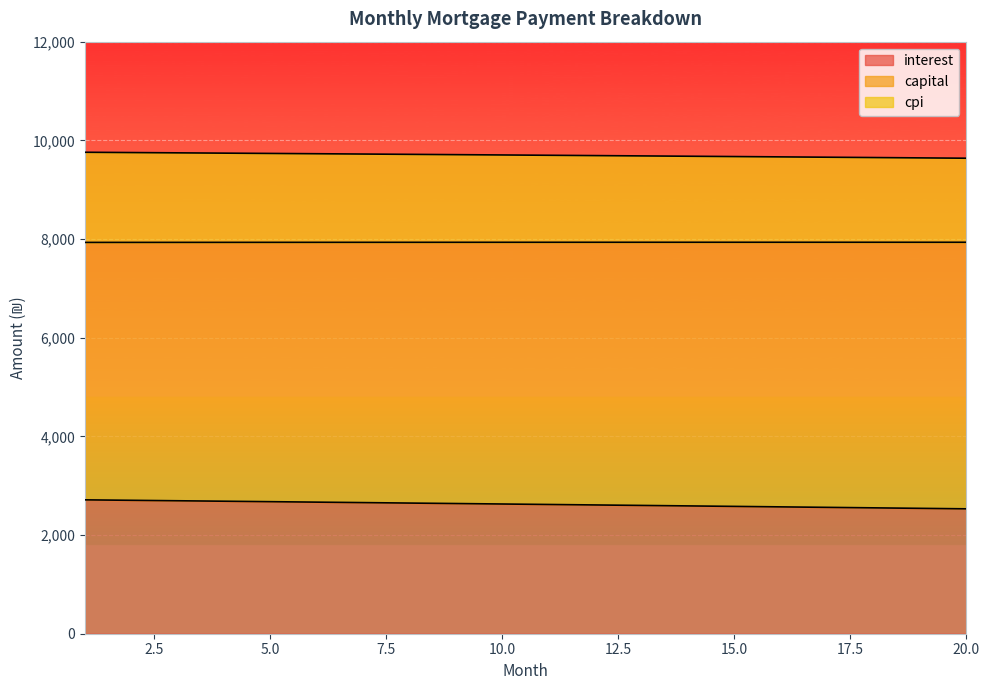

True or false: interest has a value of 4133.7 at 14.

False